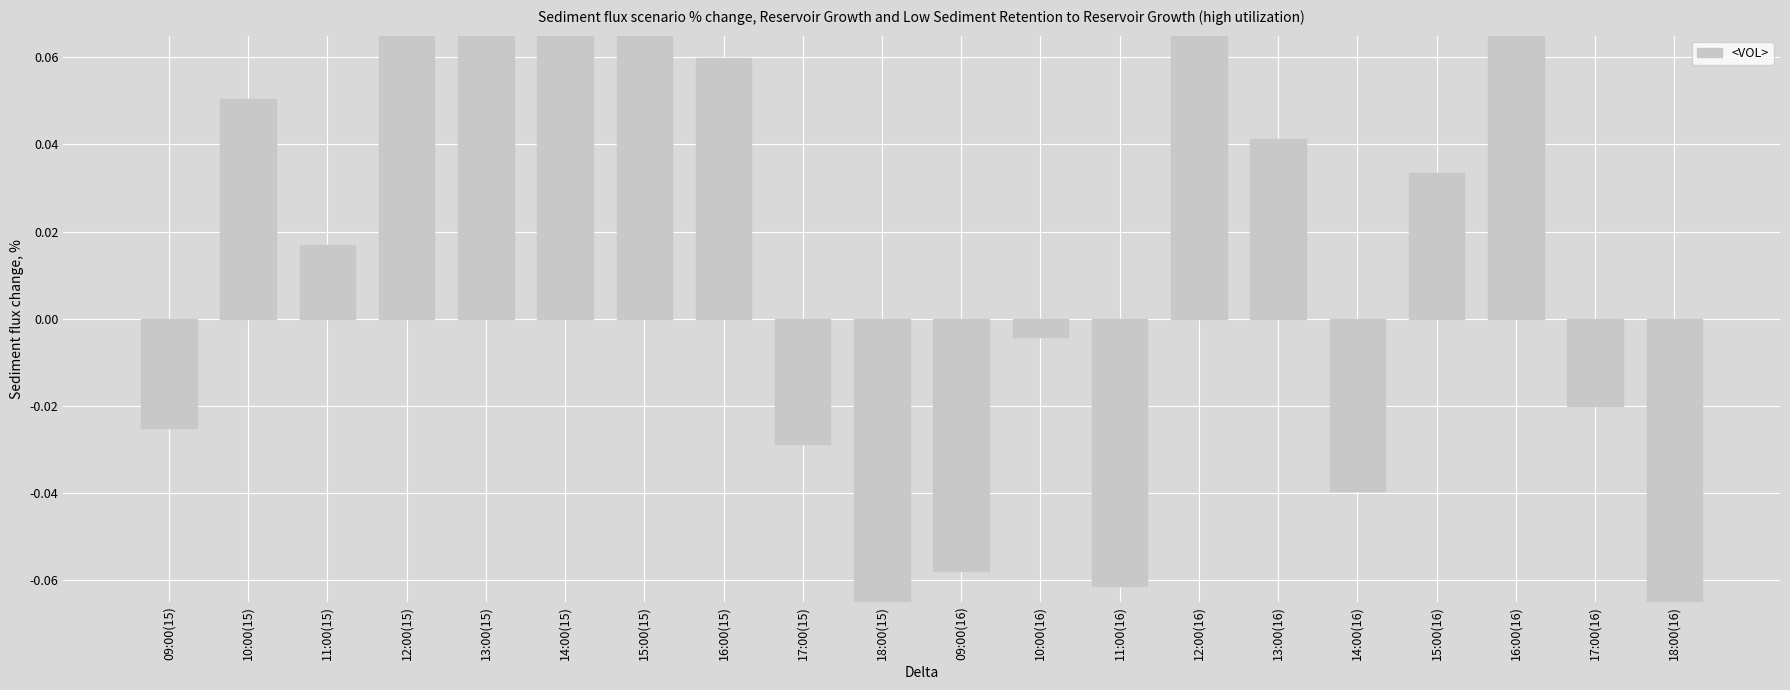

Does the chart contain stacked bars?

No